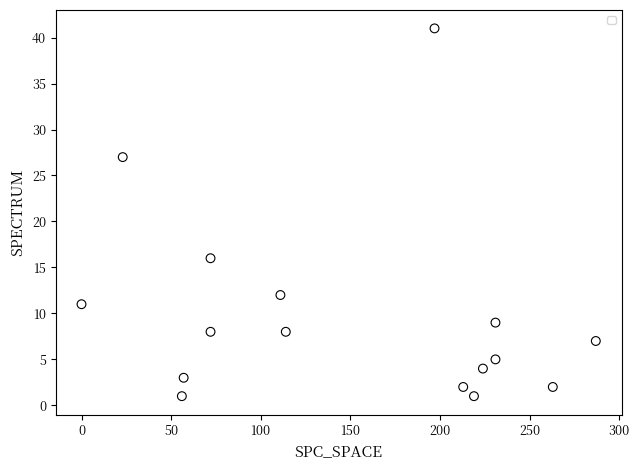

What Y value in the scatter plot is closest to 21?

16